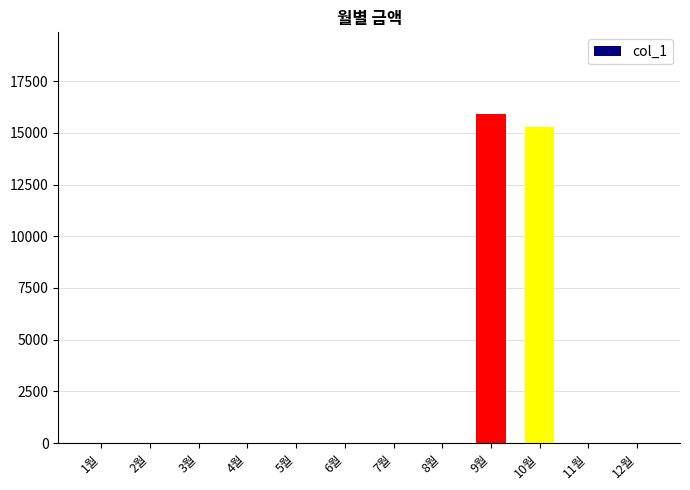

What is the sum of all values?

31180